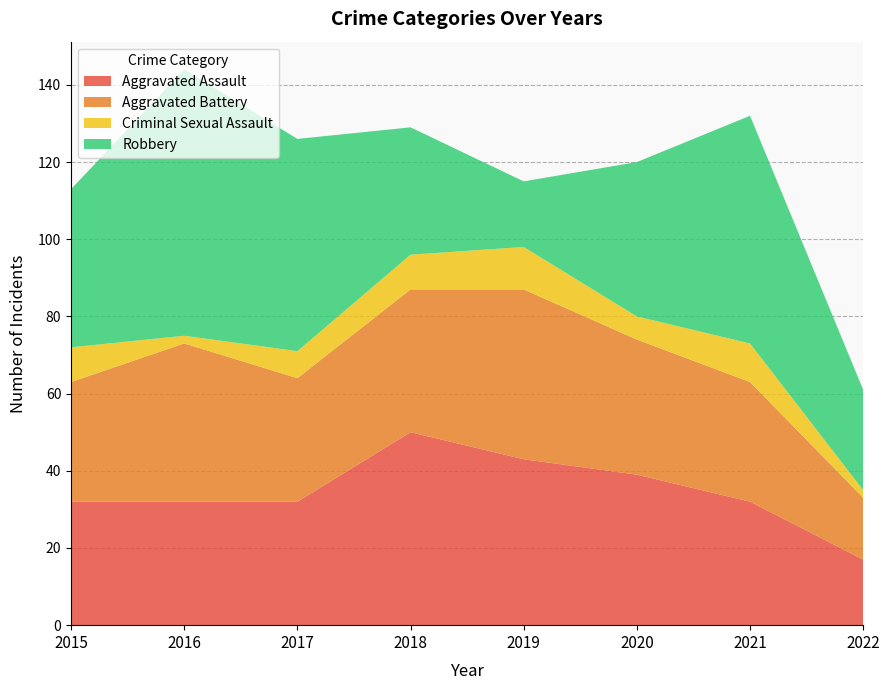

Reading left to right, transcribe all the data shown in this chart.

Aggravated Assault: 32	32	32	50	43	39	32	17
Aggravated Battery: 31	41	32	37	44	35	31	16
Criminal Sexual Assault: 9	2	7	9	11	6	10	2
Robbery: 41	69	55	33	17	40	59	26